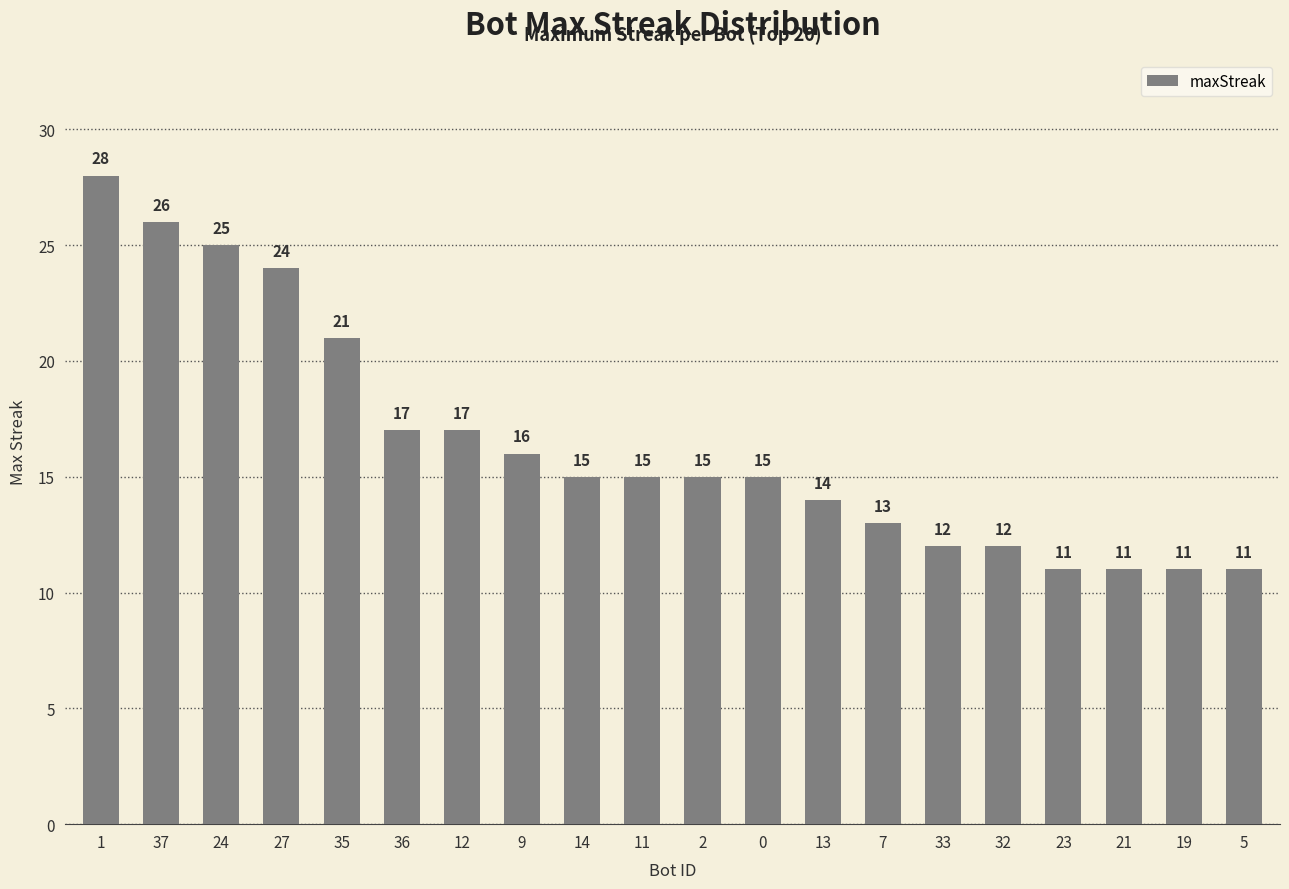

What is the smallest value displayed?

11